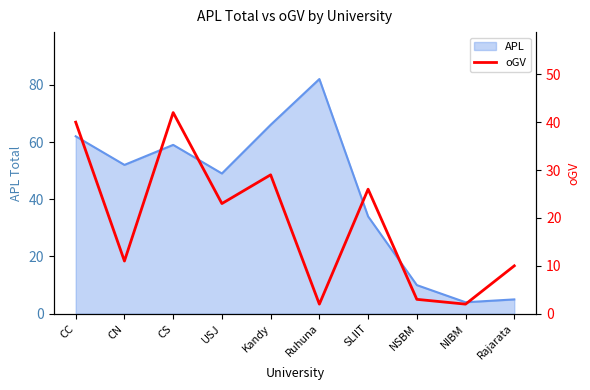

True or false: there are more than 0 points higher than both neighbors.

True